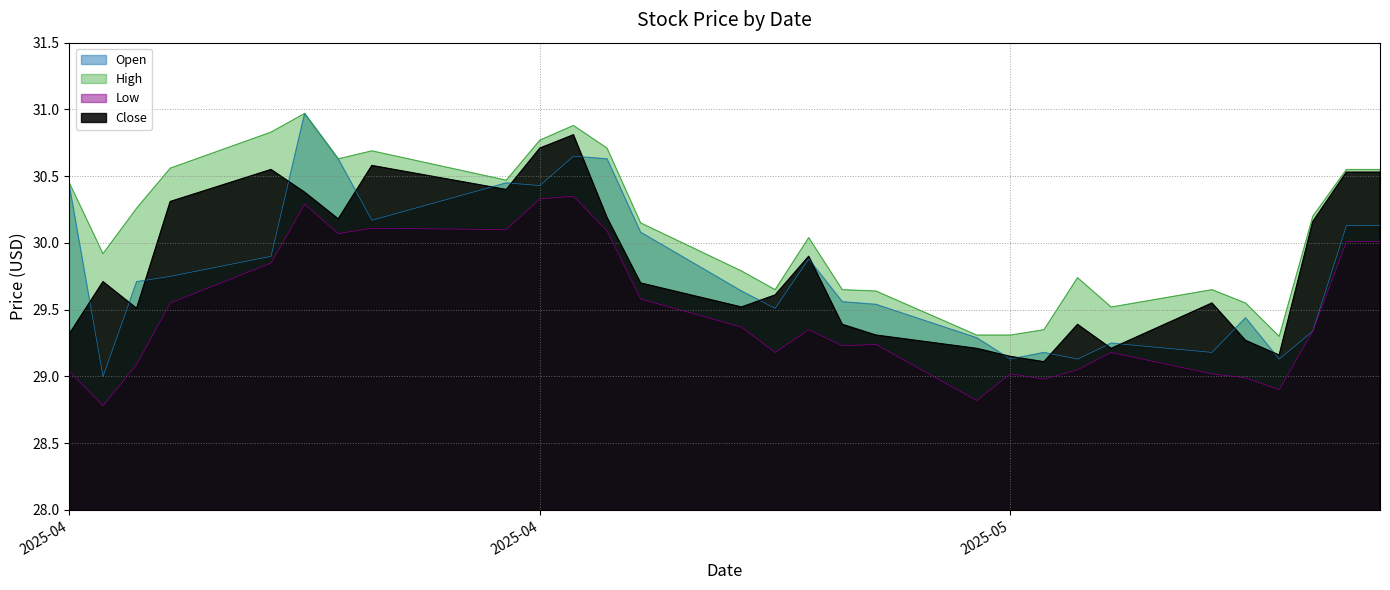

What are all the series names shown in the legend?

Open, High, Low, Close